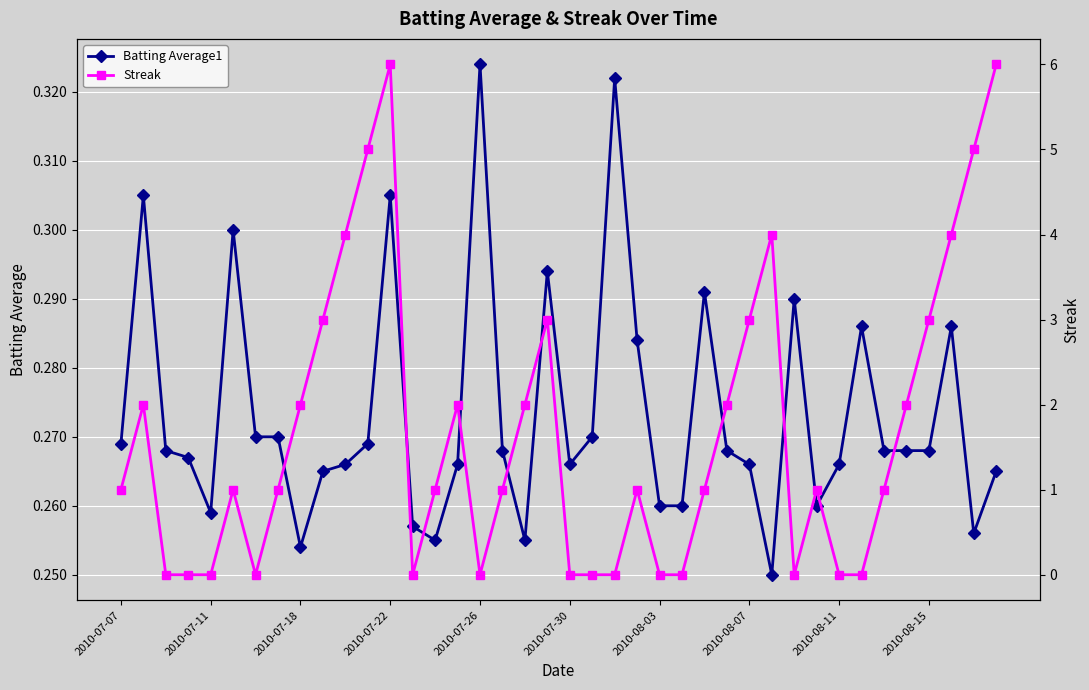

What is the difference between the maximum and minimum values in the Streak series?

6.0